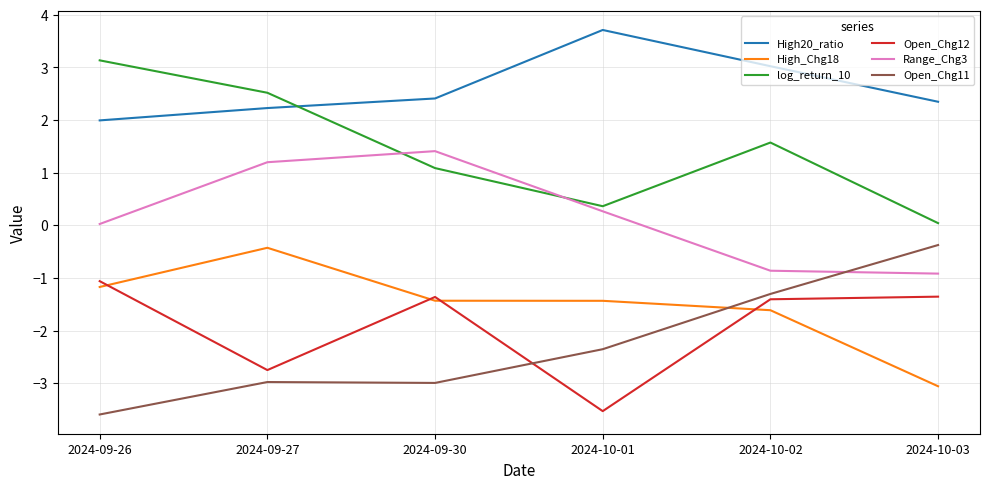

Is the value of Open_Chg12 at 2024-09-30 greater than the value of log_return_10 at 2024-09-26?

No